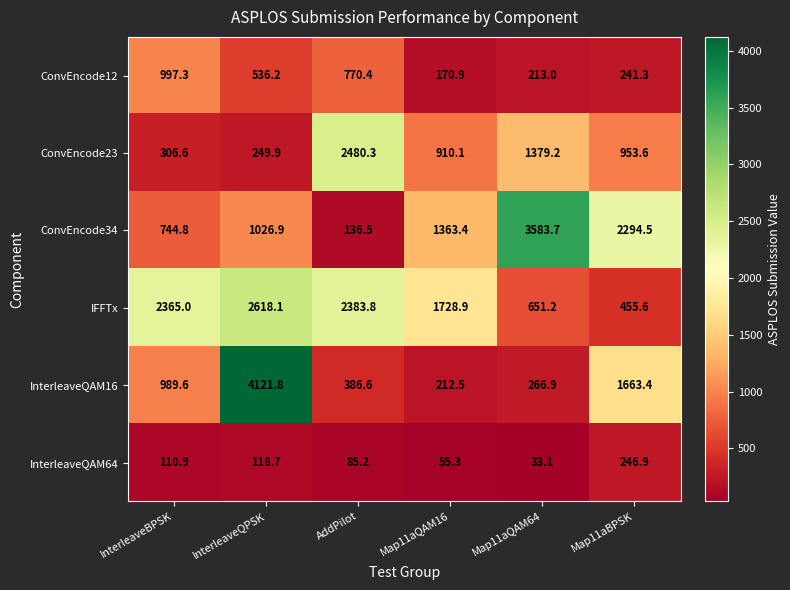

How many categories are shown in the chart?

6